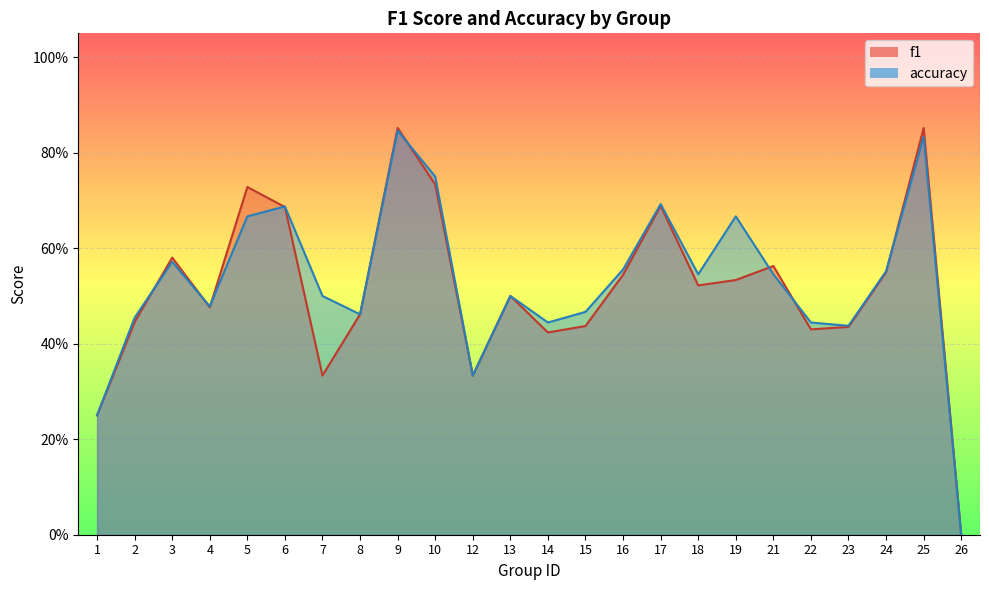

How many categories are shown in the chart?

24